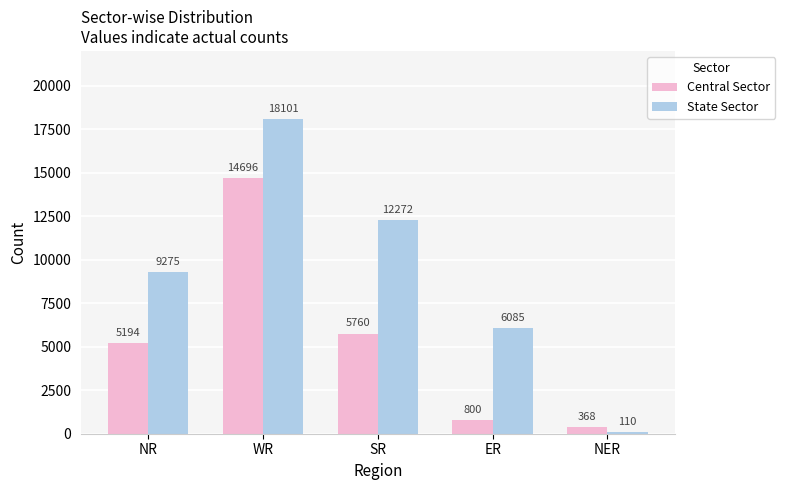

Between NR and SR, which series saw the biggest shift?

State Sector